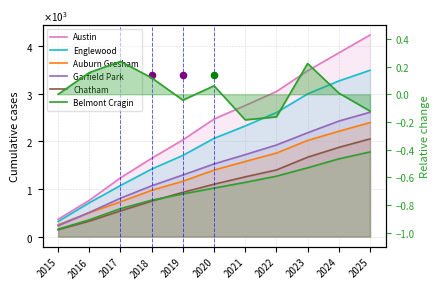

Is the value of Chatham at 2023 greater than the value of Belmont Cragin at 2020?

Yes